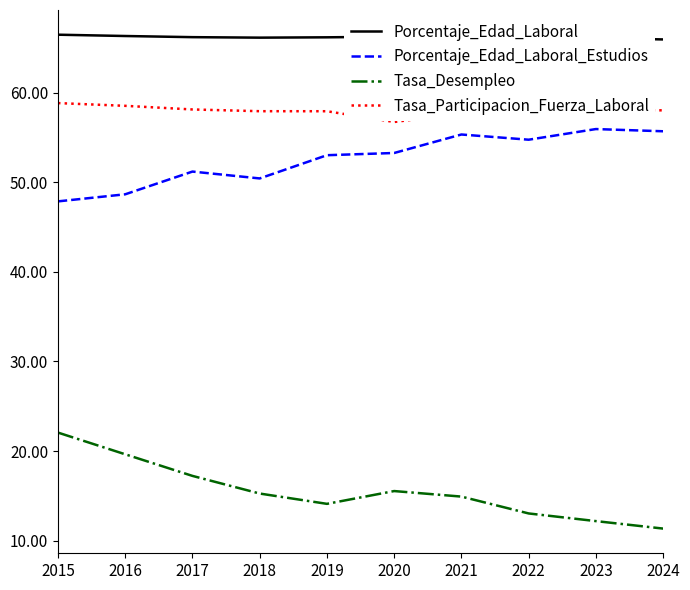

Is the value of Tasa_Desempleo at 2018 greater than the value of Porcentaje_Edad_Laboral at 2020?

No